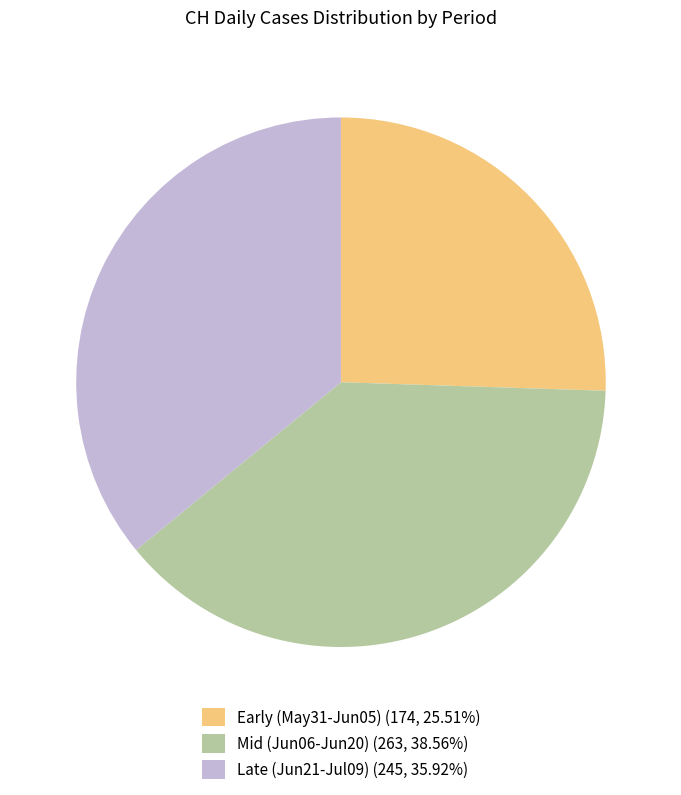

Combined, do Mid (Jun06-Jun20) (263, 38.56%) and Late (Jun21-Jul09) (245, 35.92%) account for over 50%?

Yes